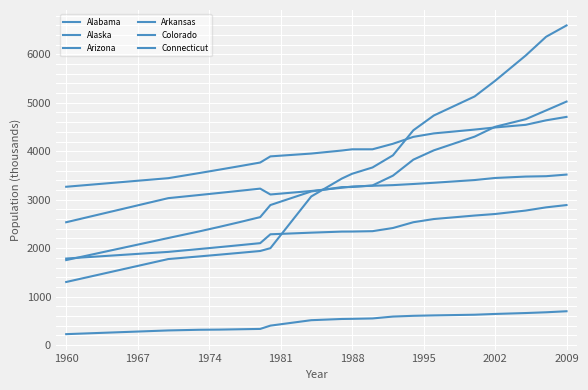

What is the value of the Arizona point at the 16th from the left?

5452.1